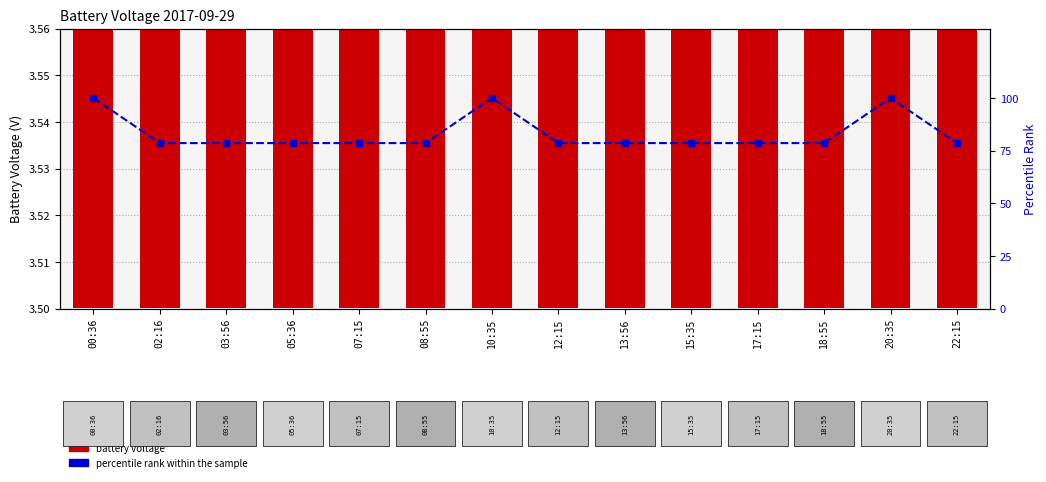

Which category has the highest value in the percentile rank within the sample series?

00:36